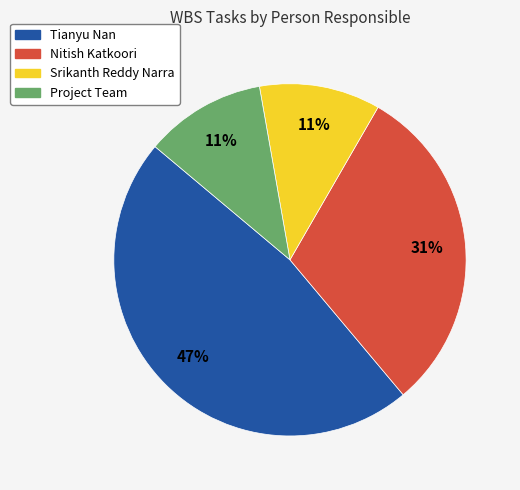

Count the number of slices in the pie.

4